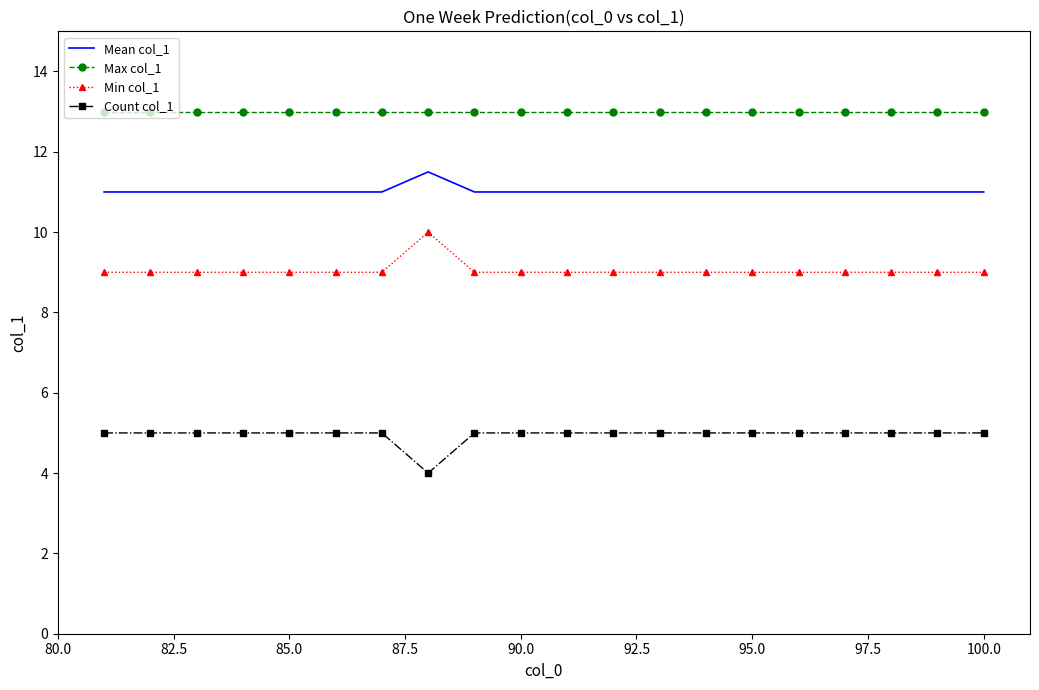

True or false: Mean col_1 and Min col_1 cross at least once.

False